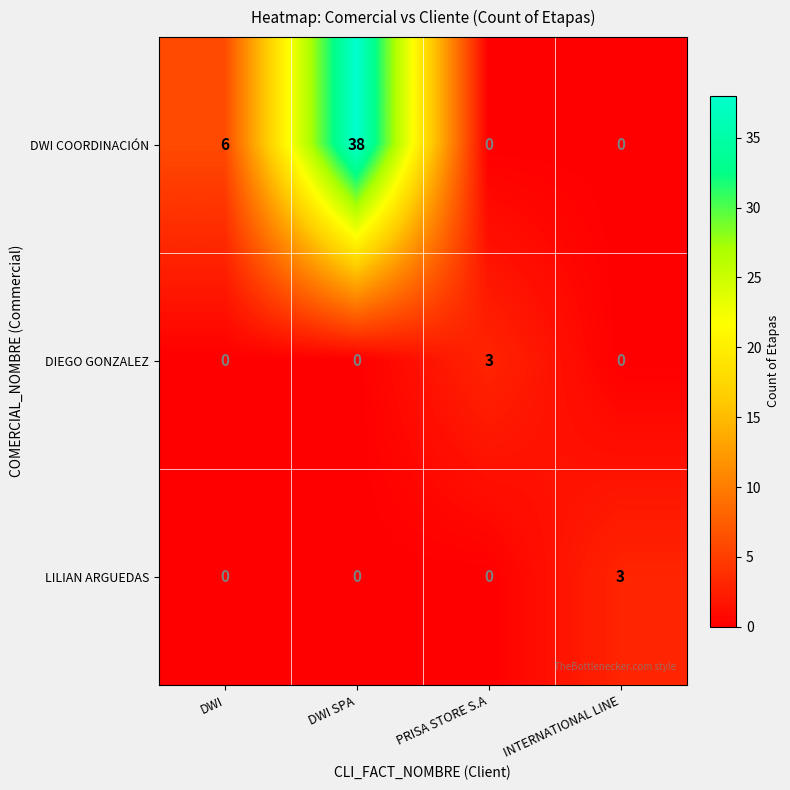

Which series has the largest total across all categories?

DWI COORDINACIÓN